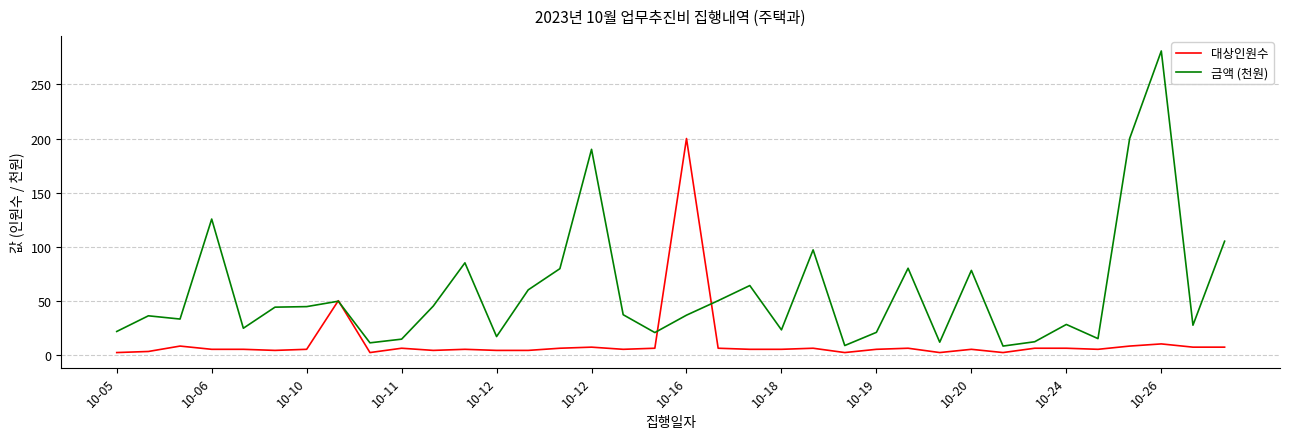

What is the greatest value displayed?

281.0